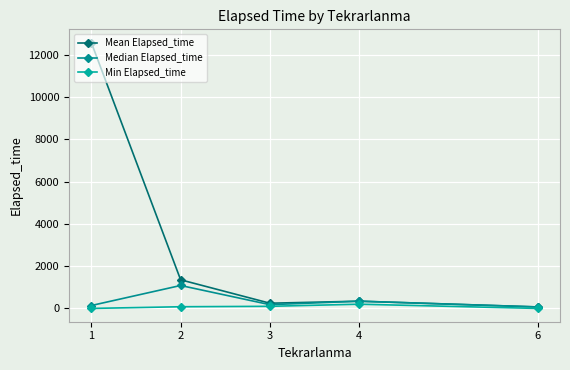

At 1, list the series in order from smallest to largest.

Min Elapsed_time, Median Elapsed_time, Mean Elapsed_time